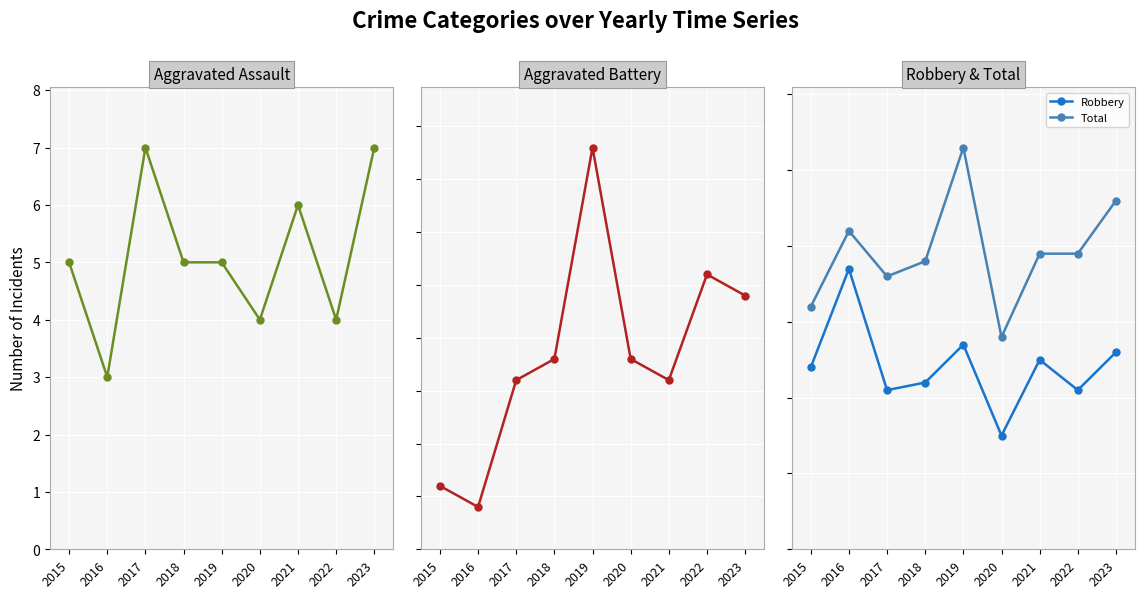

True or false: Robbery and Aggravated Assault cross at least once.

False